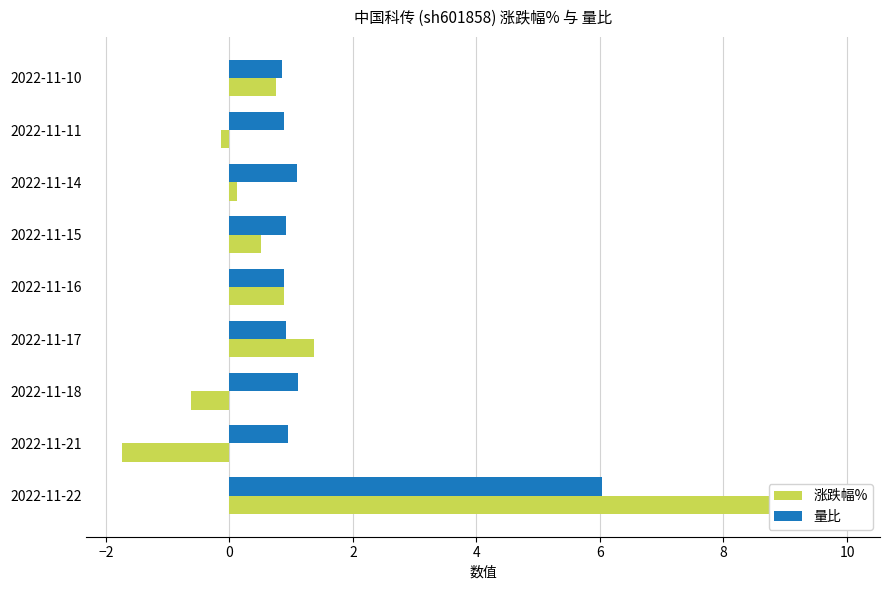

How many bars are there in total?

18